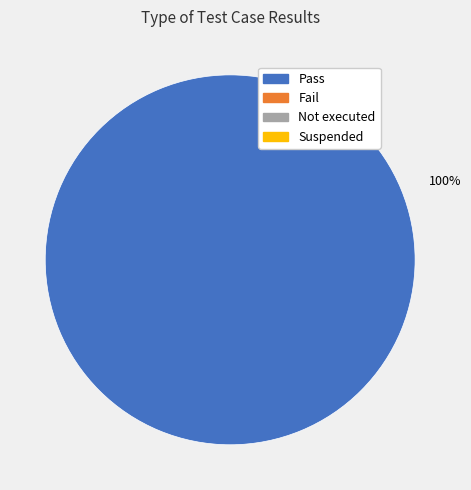

Is there any slice that represents more than half of the pie?

Yes